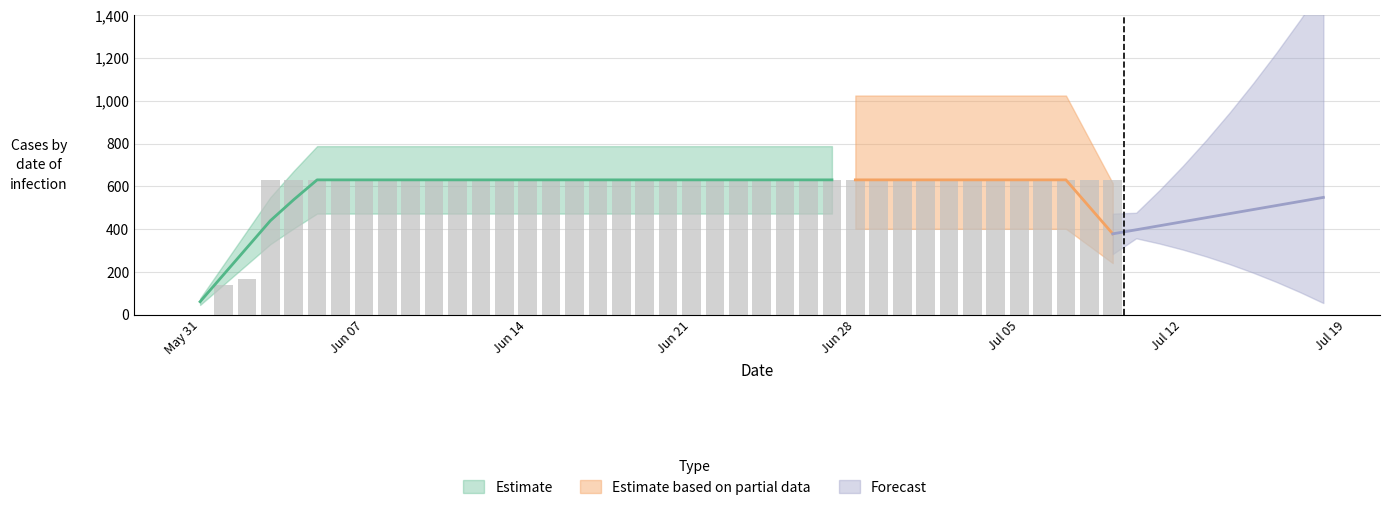

List the labels in order of value, smallest first.

2020-05-31, 2020-06-01, 2020-06-02, 2020-06-03, 2020-06-04, 2020-06-05, 2020-06-06, 2020-06-07, 2020-06-08, 2020-06-09, 2020-06-10, 2020-06-11, 2020-06-12, 2020-06-13, 2020-06-14, 2020-06-15, 2020-06-16, 2020-06-17, 2020-06-18, 2020-06-19, 2020-06-20, 2020-06-21, 2020-06-22, 2020-06-23, 2020-06-24, 2020-06-25, 2020-06-26, 2020-06-27, 2020-06-28, 2020-06-29, 2020-06-30, 2020-07-01, 2020-07-02, 2020-07-03, 2020-07-04, 2020-07-05, 2020-07-06, 2020-07-07, 2020-07-08, 2020-07-09